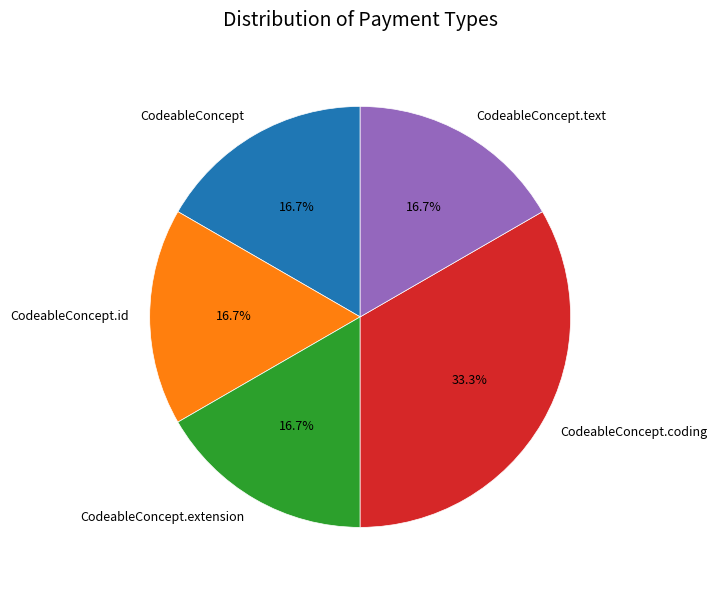

The CodeableConcept slice represents 9% of the pie. True or false?

False